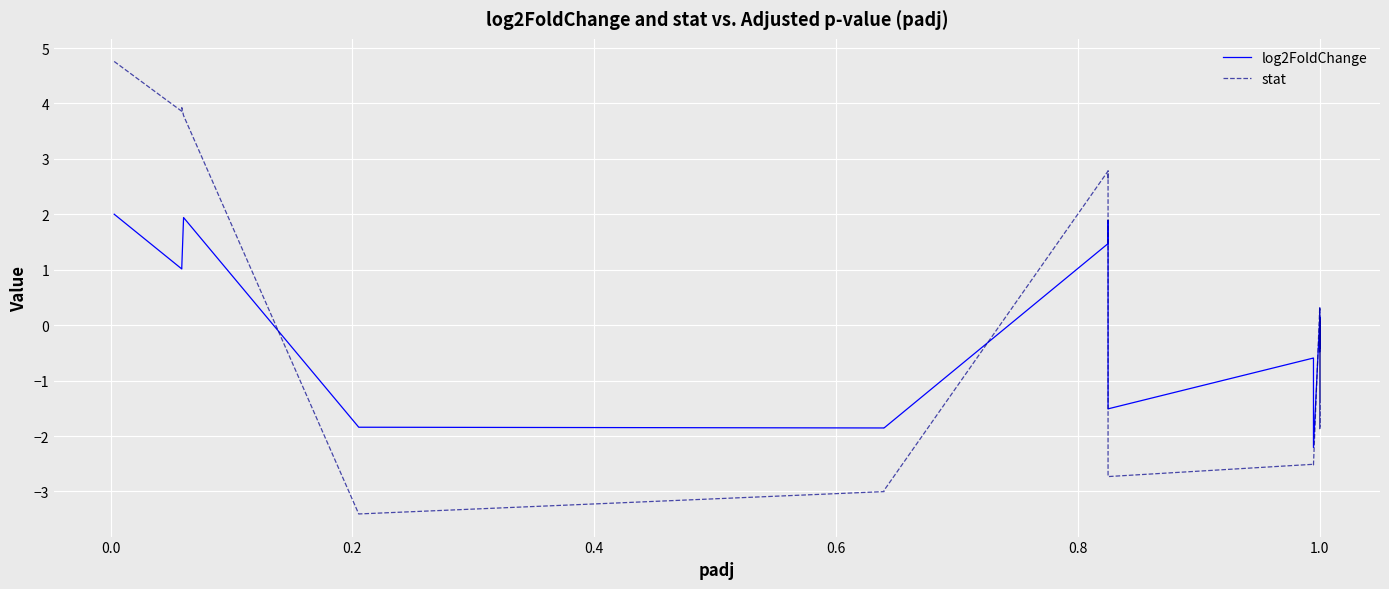

What is the difference between the maximum and minimum values in the log2FoldChange series?

4.2